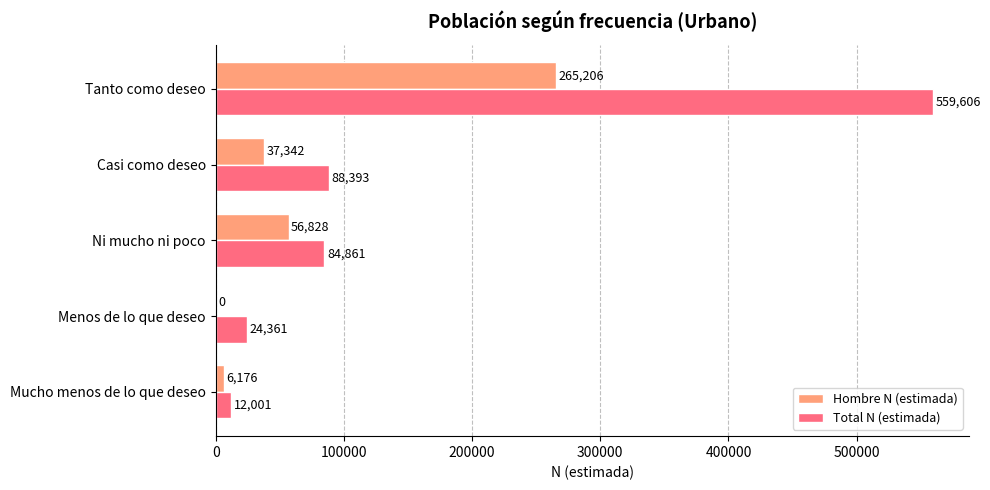

What is the greatest value displayed?

559606